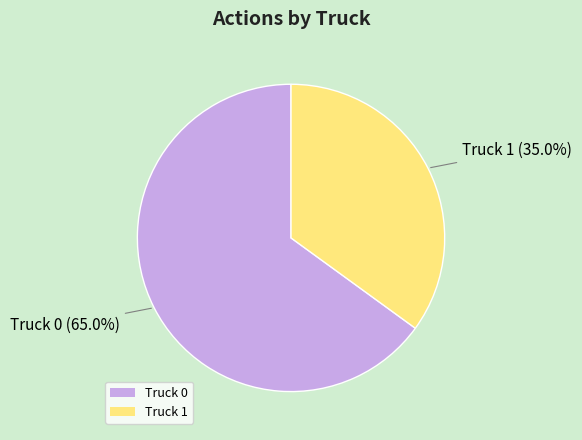

What is the ratio of the value at Truck 1 to the value at Truck 0?

0.5